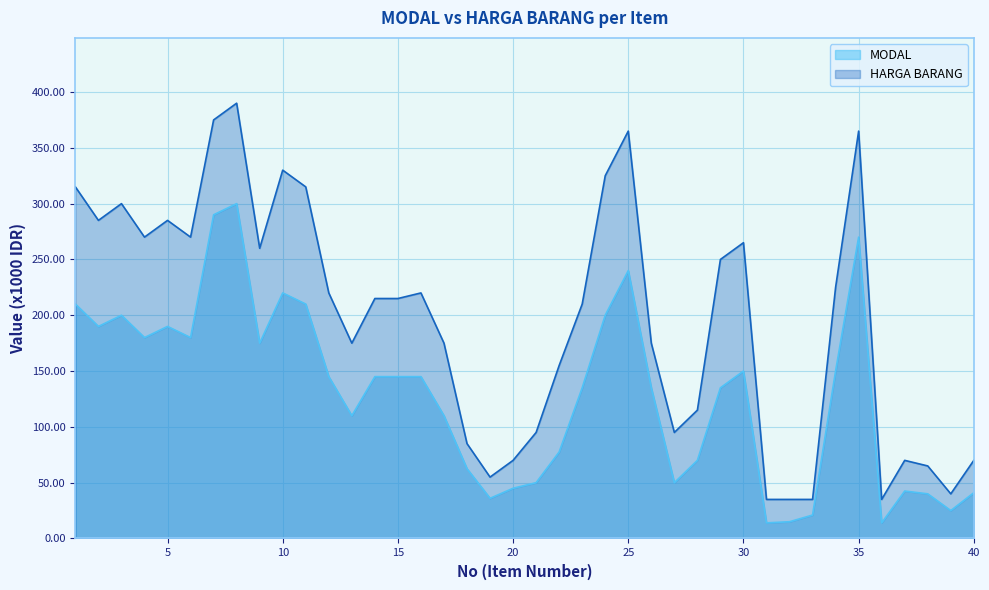

The value of HARGA BARANG at 16 is 220.0. True or false?

True